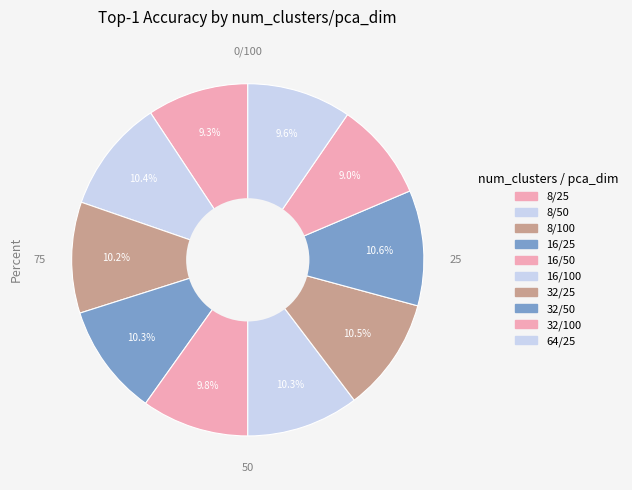

The 16/25 slice represents 10% of the pie. True or false?

True